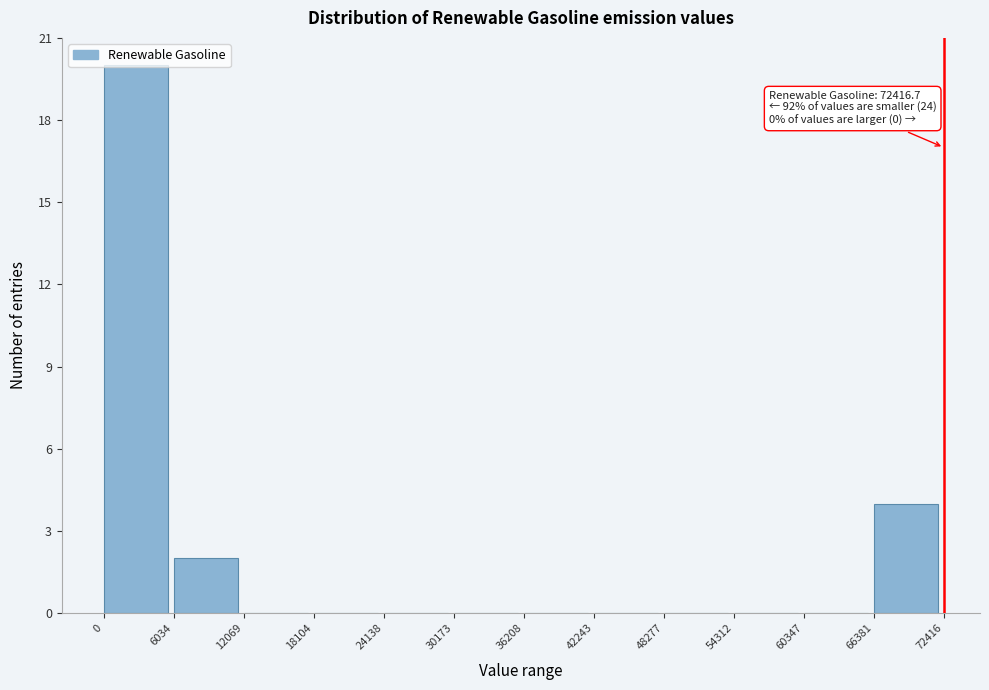

Over which range of the x-axis is the bar tallest?

0 to 6034